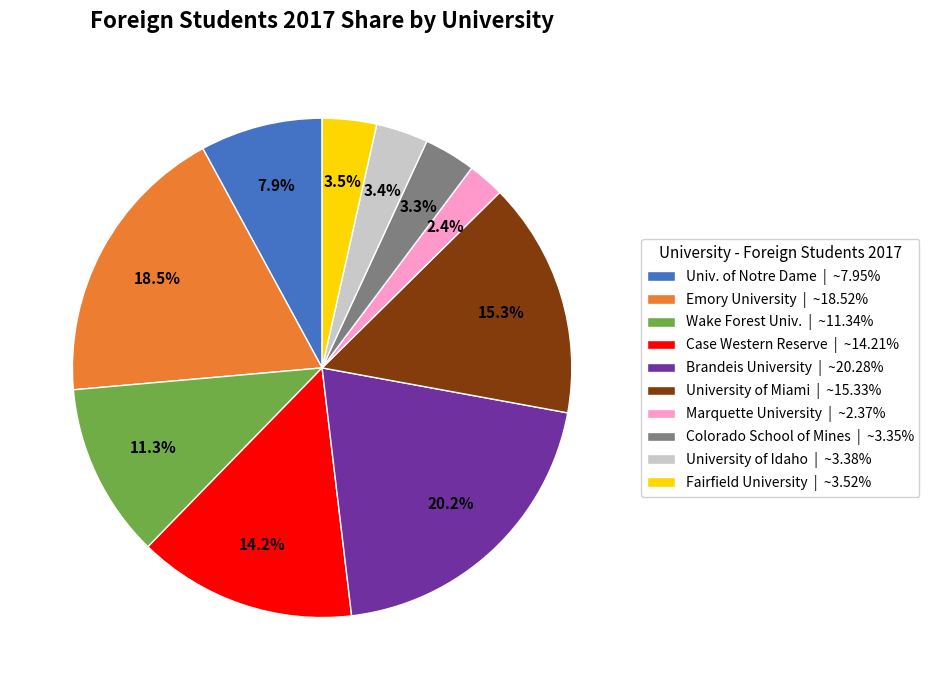

To the nearest percent, what is the difference between the largest and smallest slice percentages?

18%